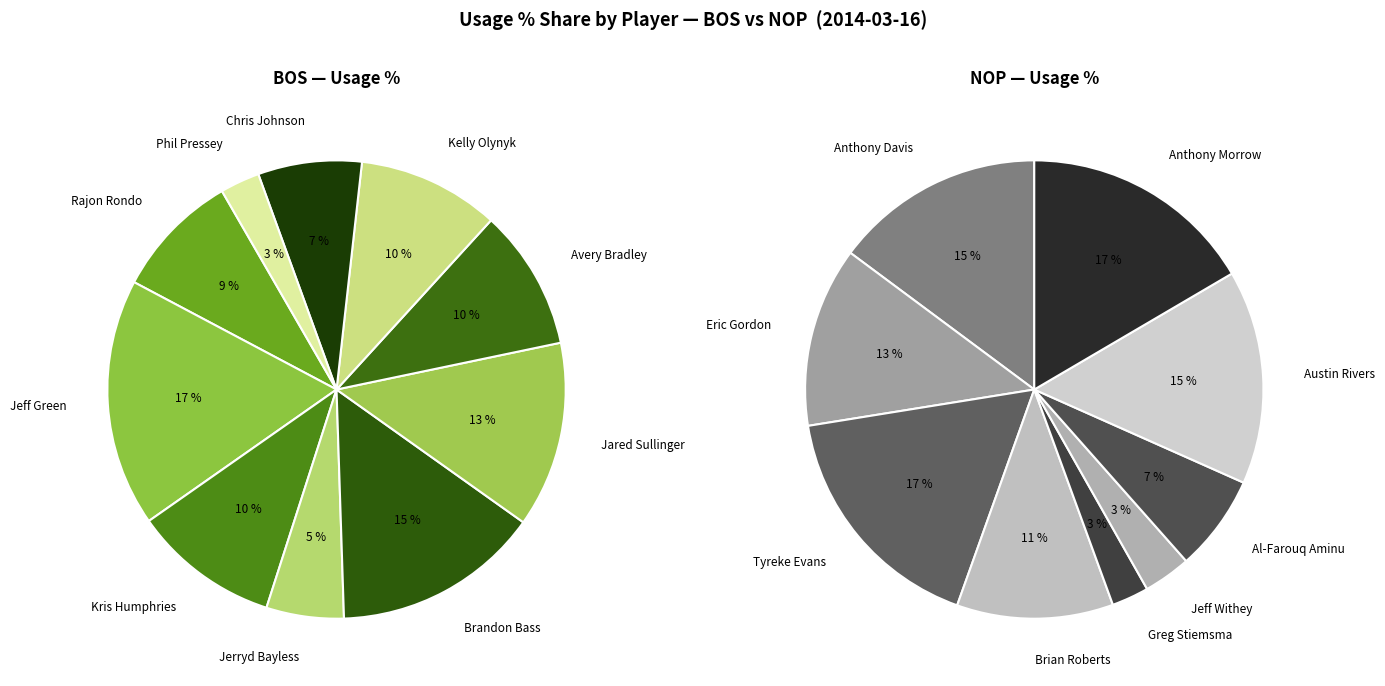

What is the smallest slice in the pie chart?

Greg Stiemsma